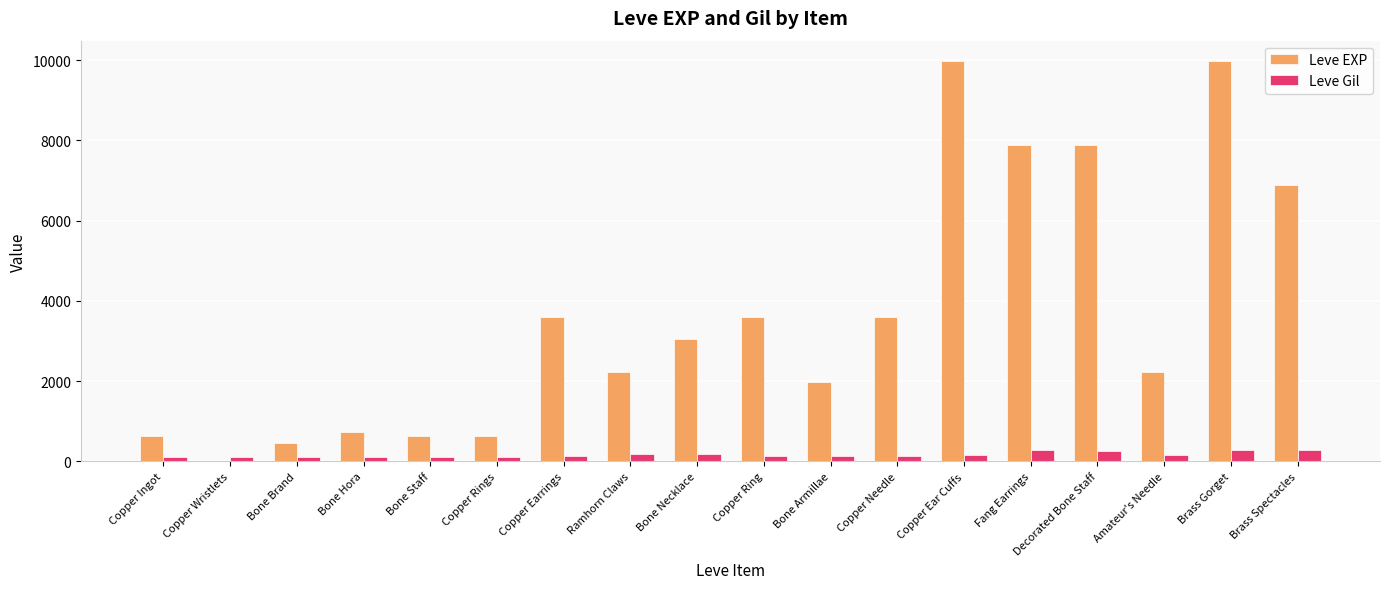

How many categories are shown in the chart?

18